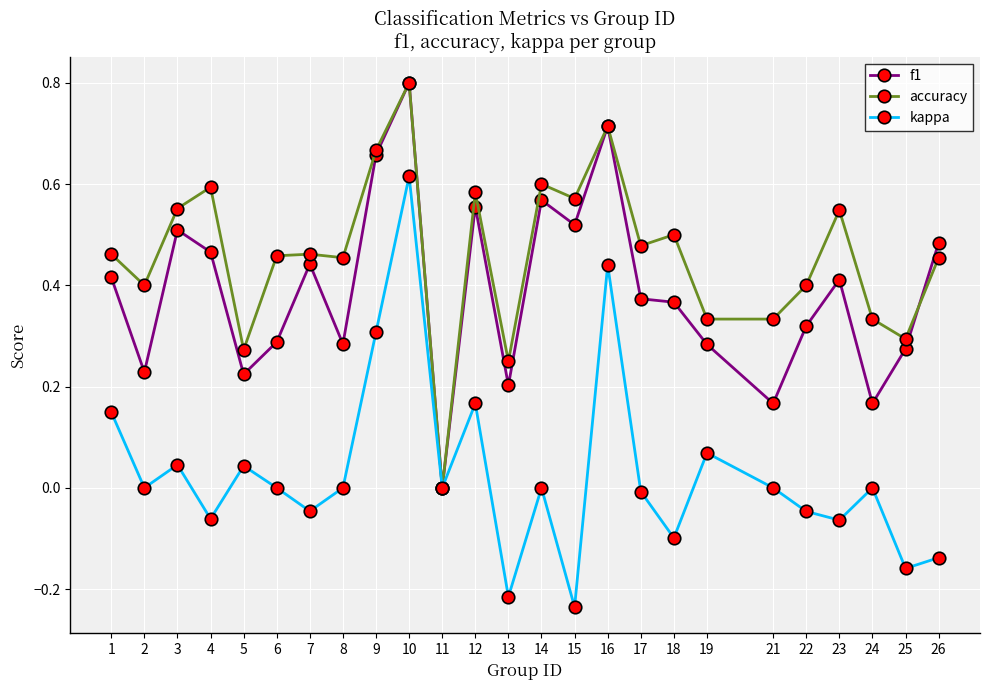

Where is the first local minimum for f1?

2